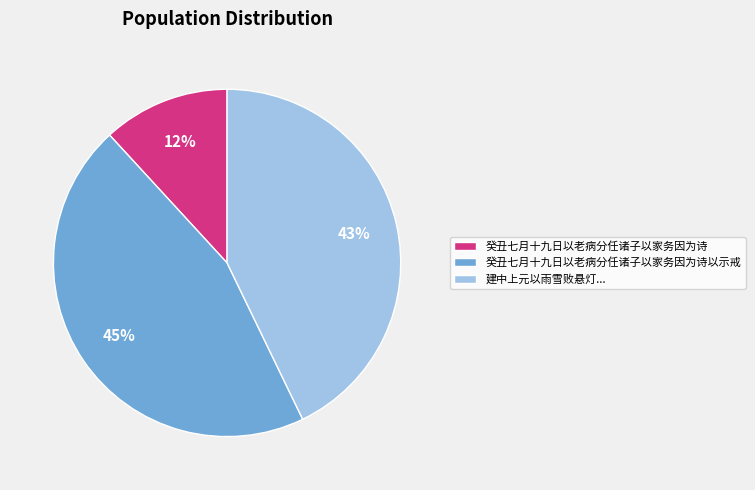

Rank the categories by value from lowest to highest.

癸丑七月十九日以老病分任诸子以家务因为诗, 建中上元以雨雪败悬灯..., 癸丑七月十九日以老病分任诸子以家务因为诗以示戒